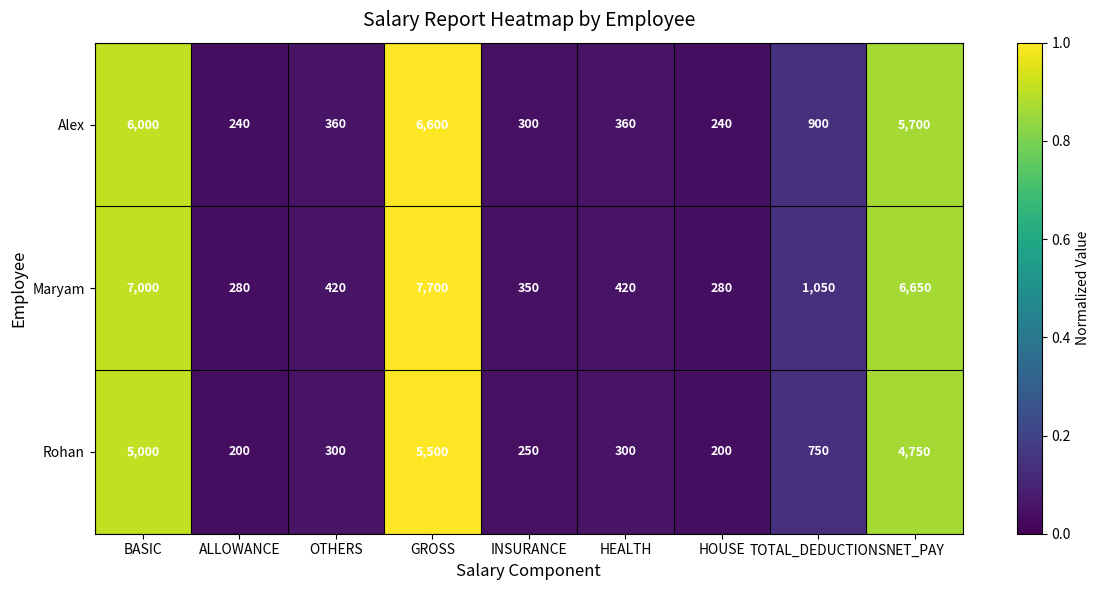

Which series changed the most between GROSS and TOTAL_DEDUCTIONS?

Maryam